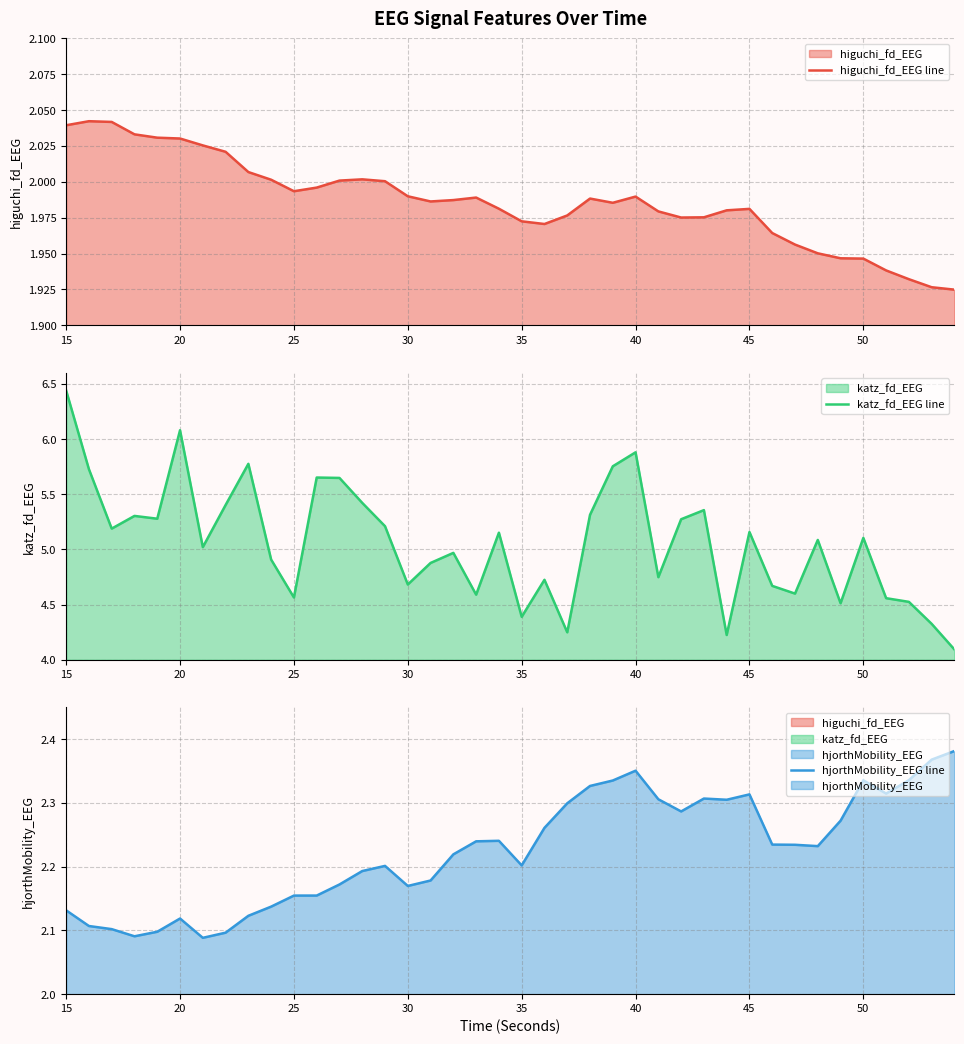

At which category is the sum across all series the highest?

15